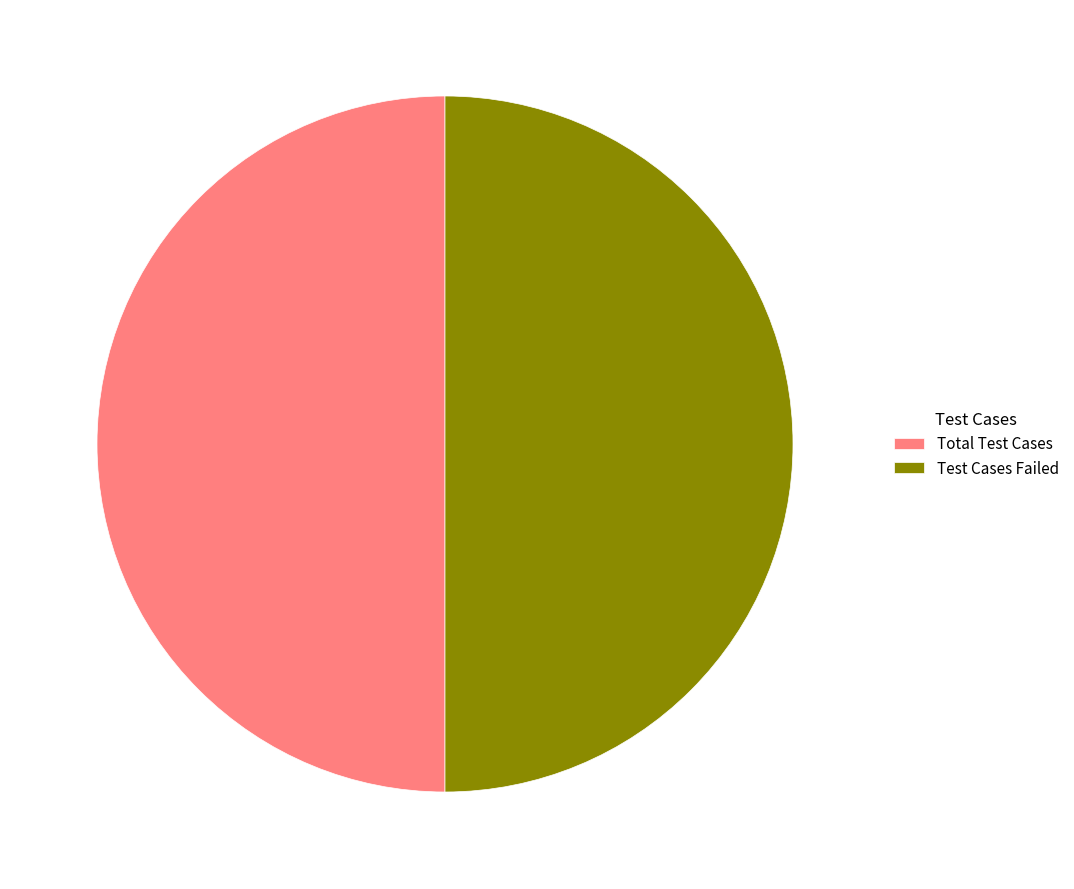

Count the number of slices in the pie.

2